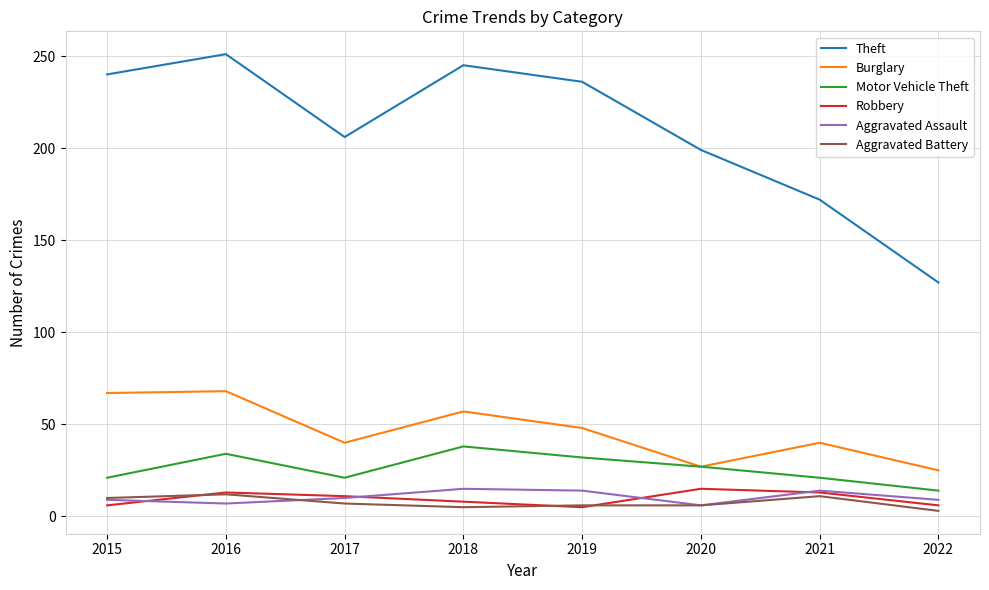

At which category is the sum across all series the highest?

2016